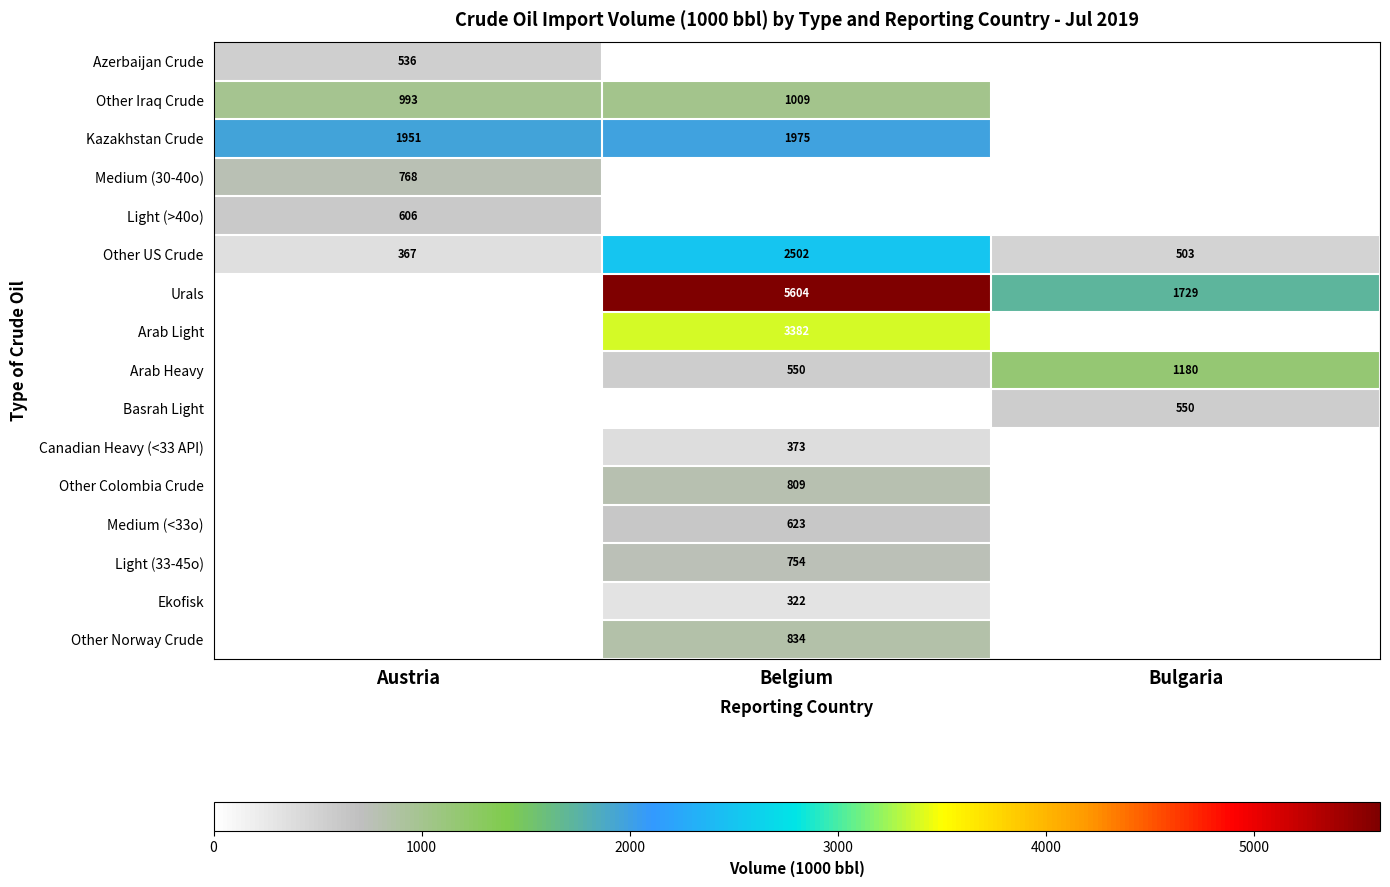

What is the total value across all series at Belgium?

18737.6